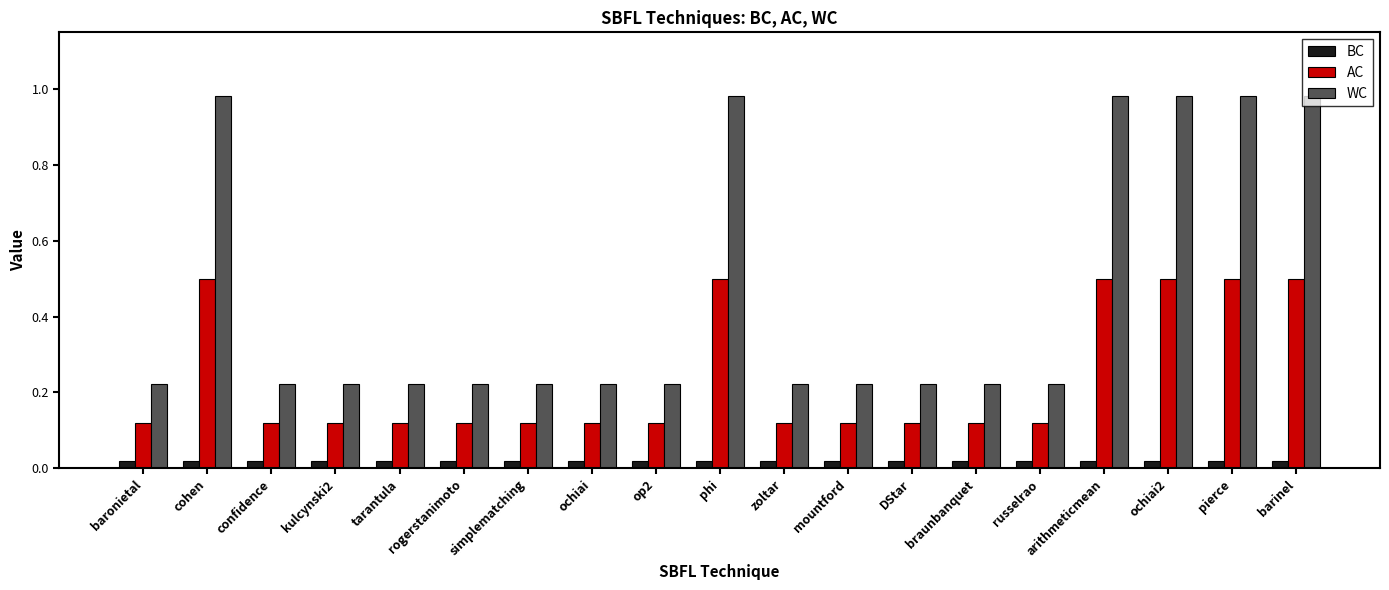

Which series has the widest spread of values?

WC